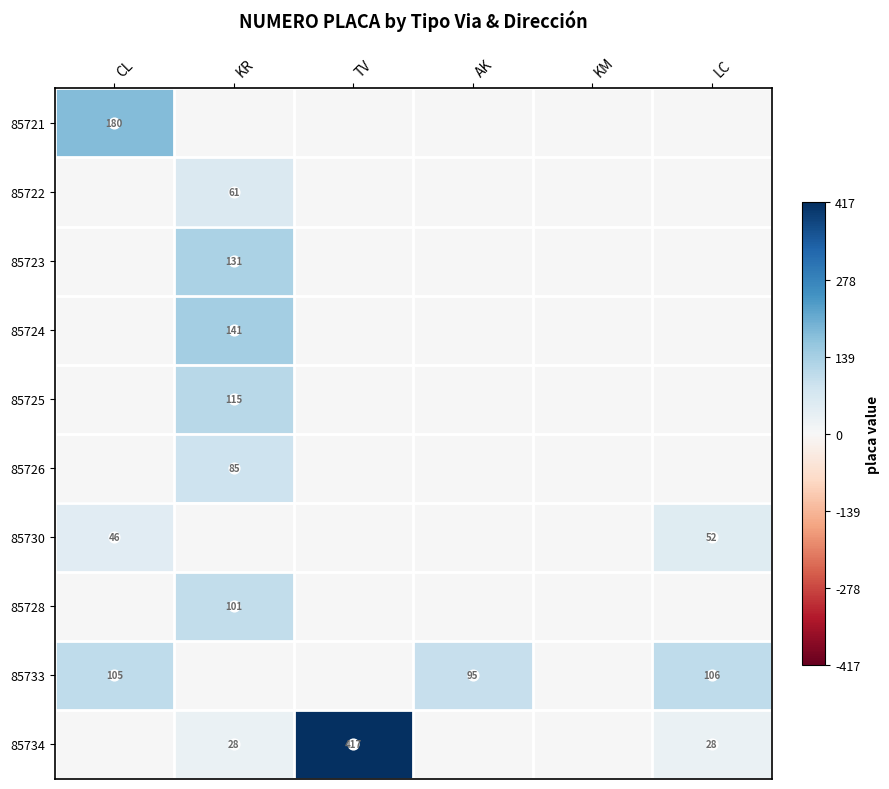

At how many categories does at least one series exceed 350?

1